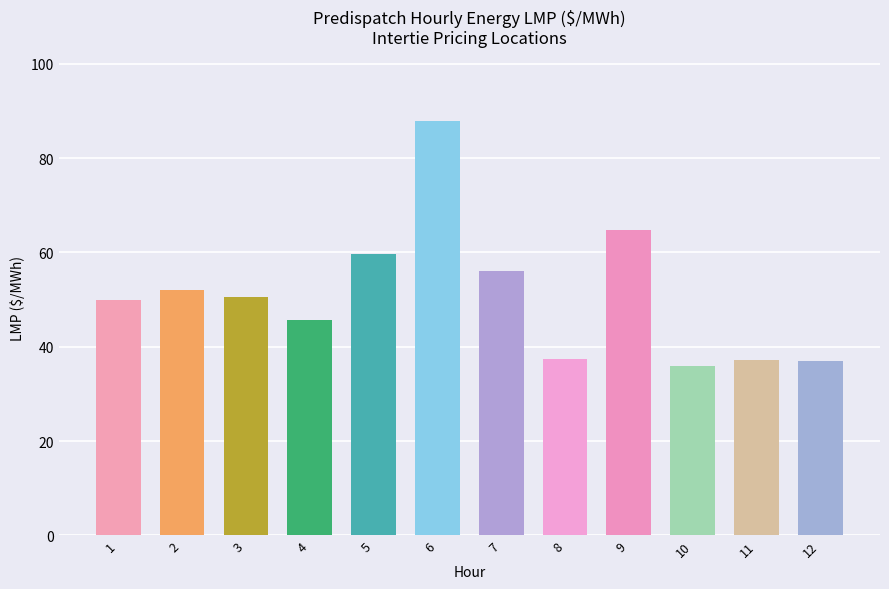

What is the difference between the values at 11 and 3?

13.5